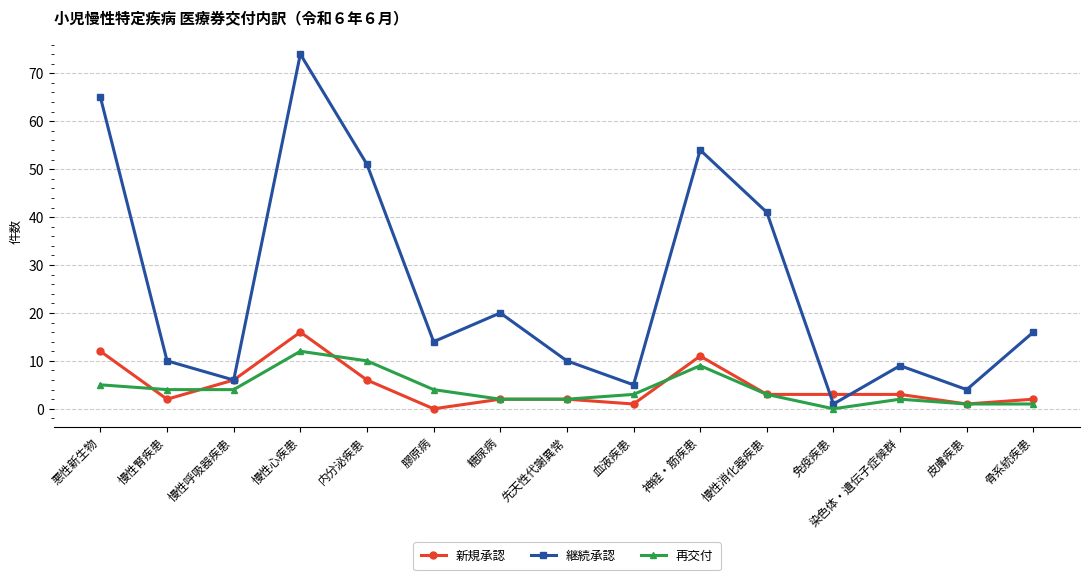

At which category does 継続承認 reach its first local peak?

慢性心疾患